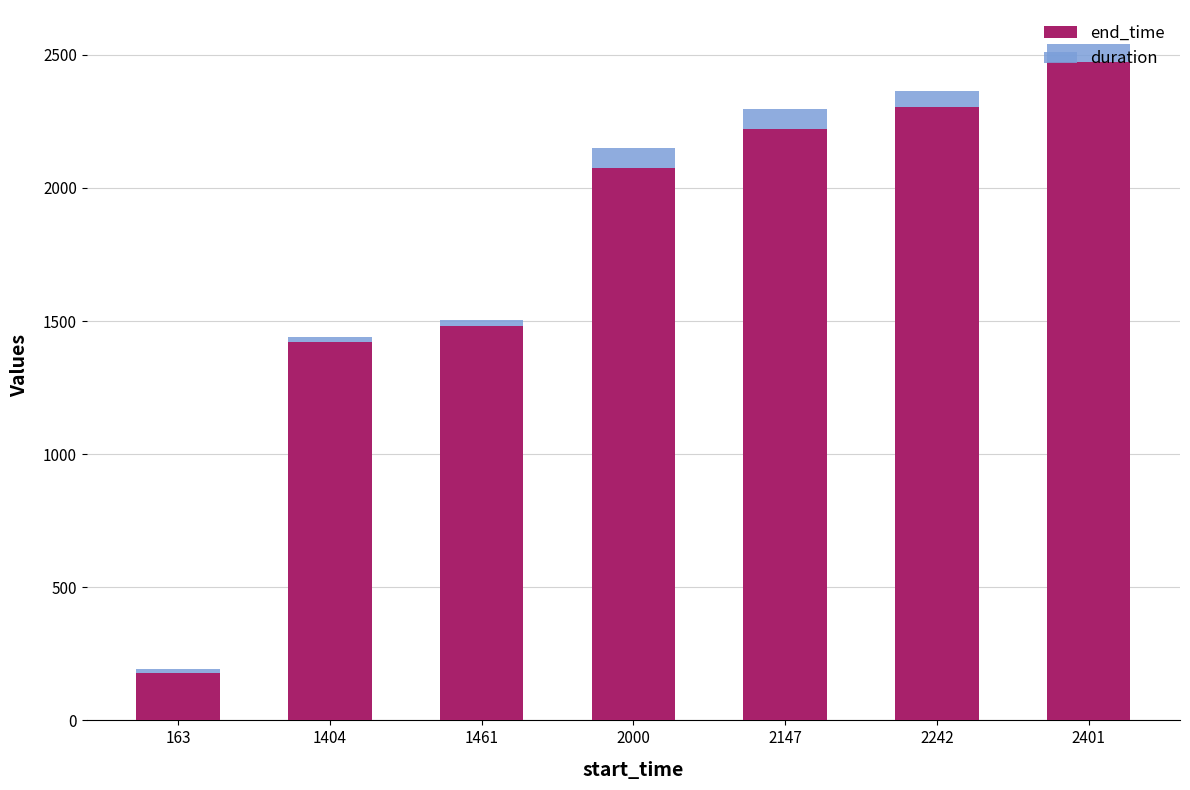

What is the highest value of the end_time series?

2471